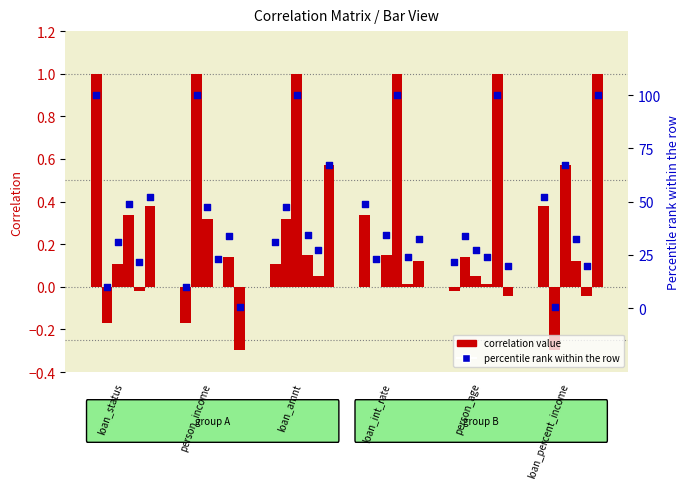

Which has a higher value, loan_int_rate or person_income?

loan_int_rate